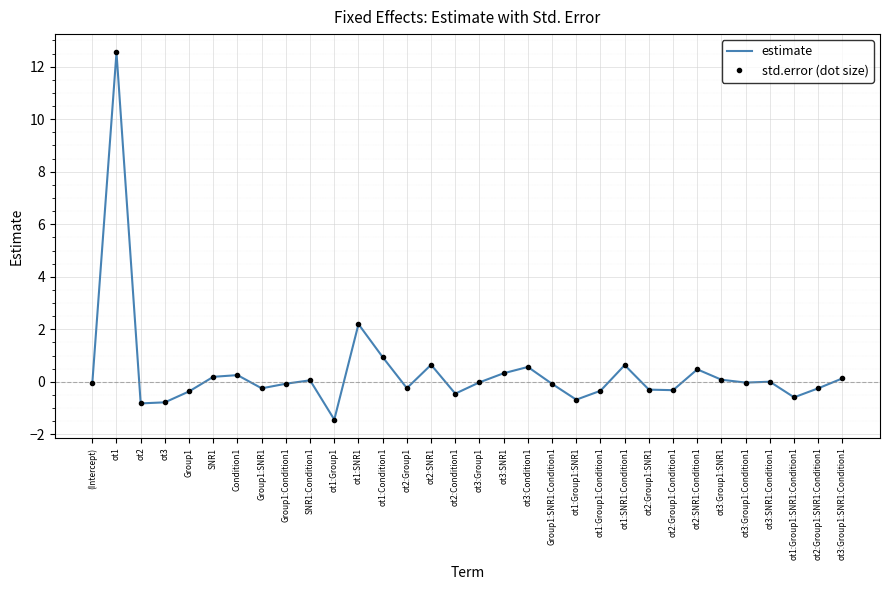

At which label is estimate closest to 5?

ot1:SNR1